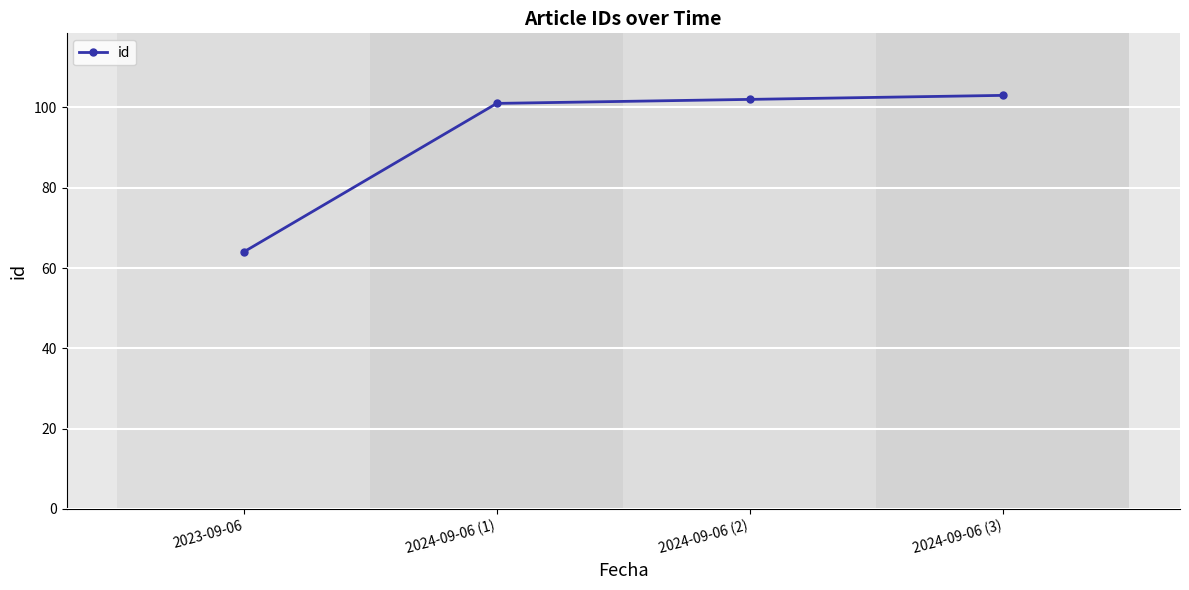

Reading left to right, what are all the values shown in this chart?

64	101	102	103